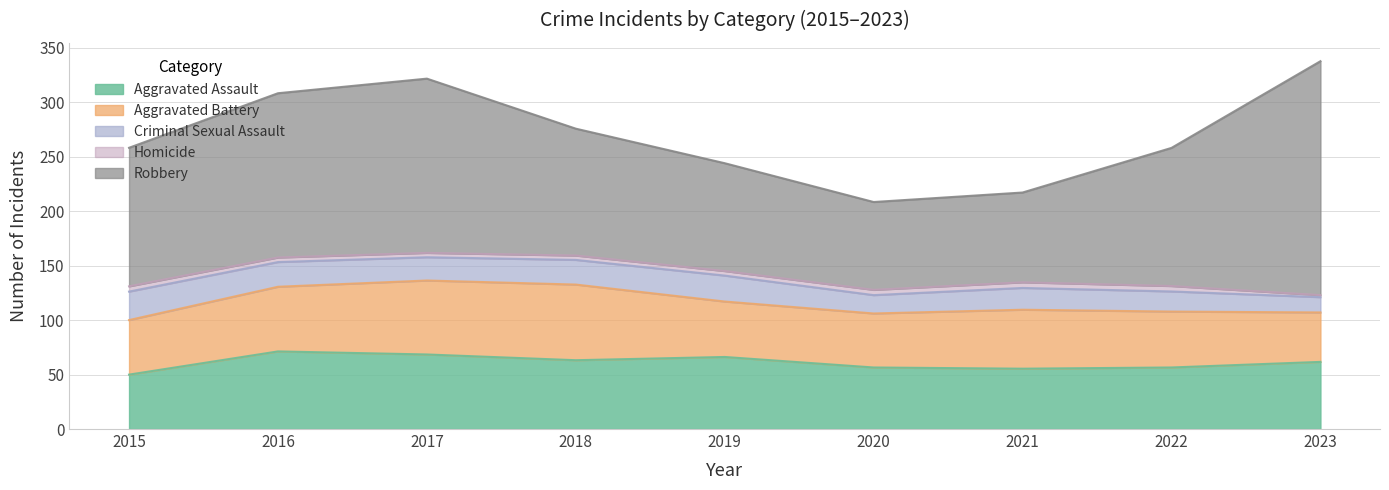

How many lines are shown in the chart?

5